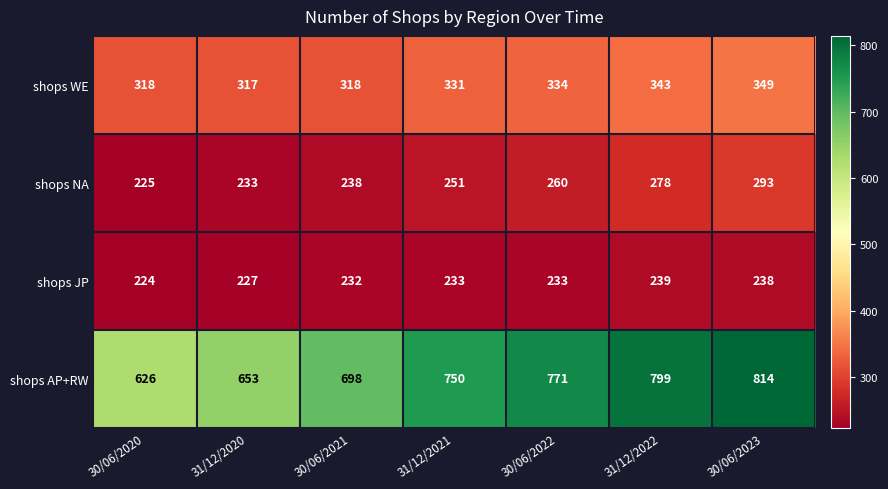

How many values in the shops WE series are below 331?

3